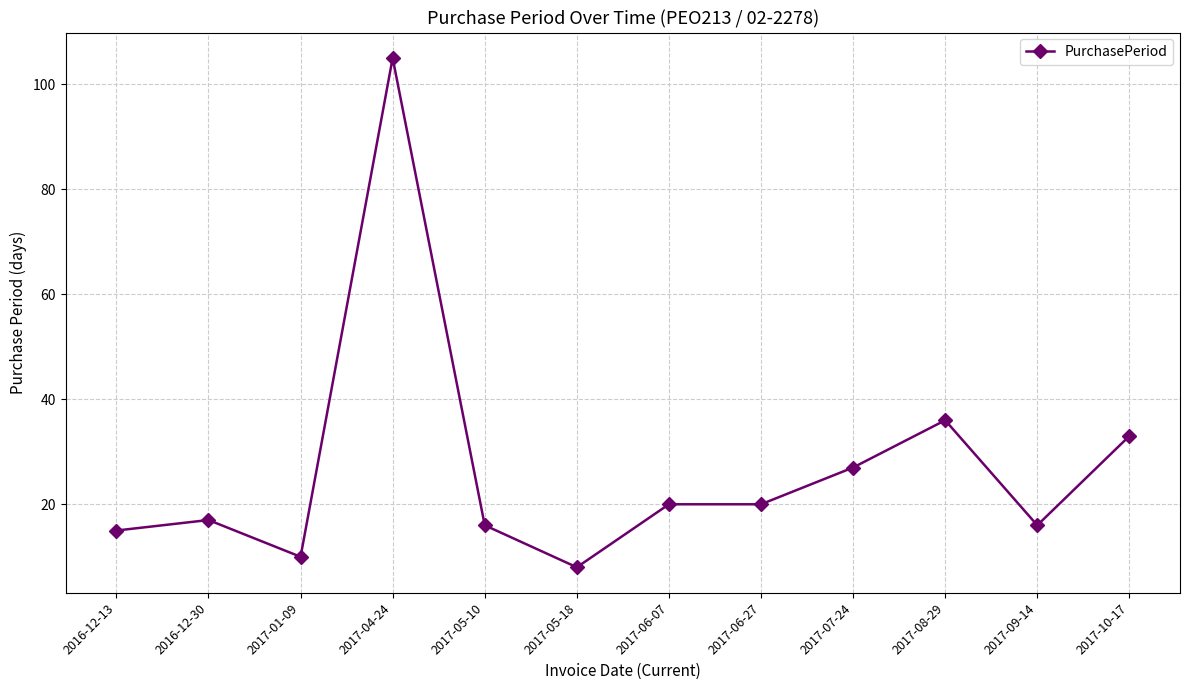

What is the difference between the values at 2017-04-24 and 2017-06-07?

85